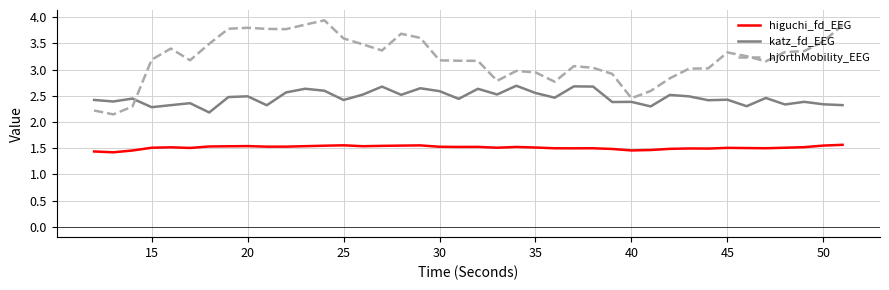

Which series has the largest total across all categories?

hjorthMobility_EEG